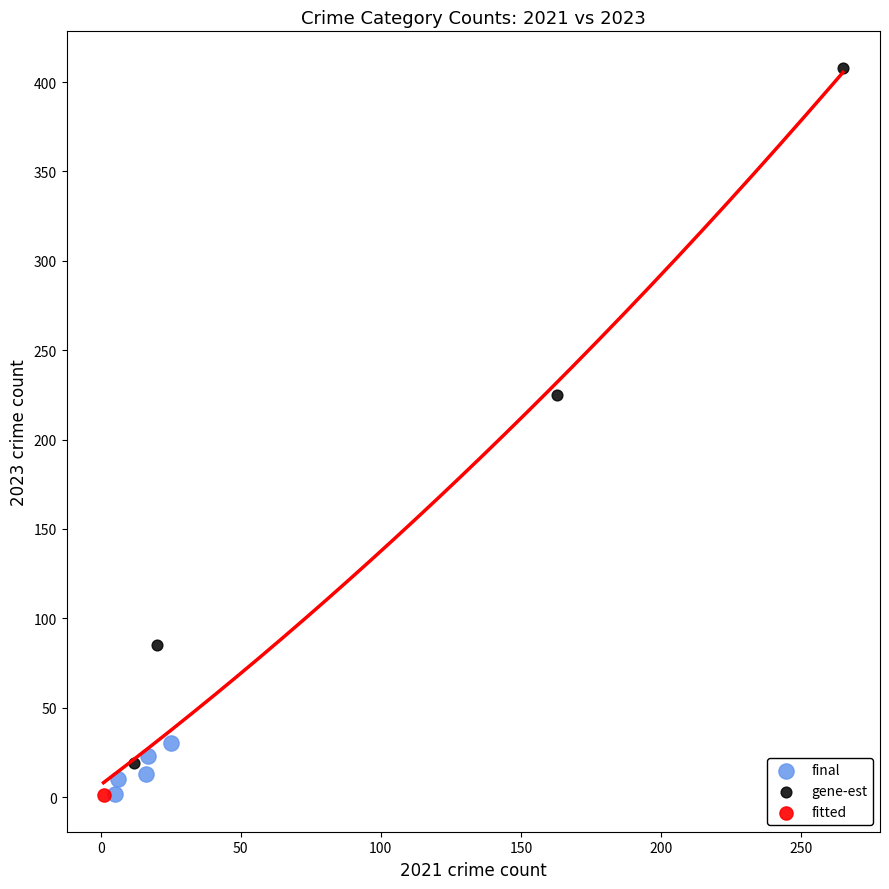

What are all the series names shown in the legend?

final, gene-est, fitted